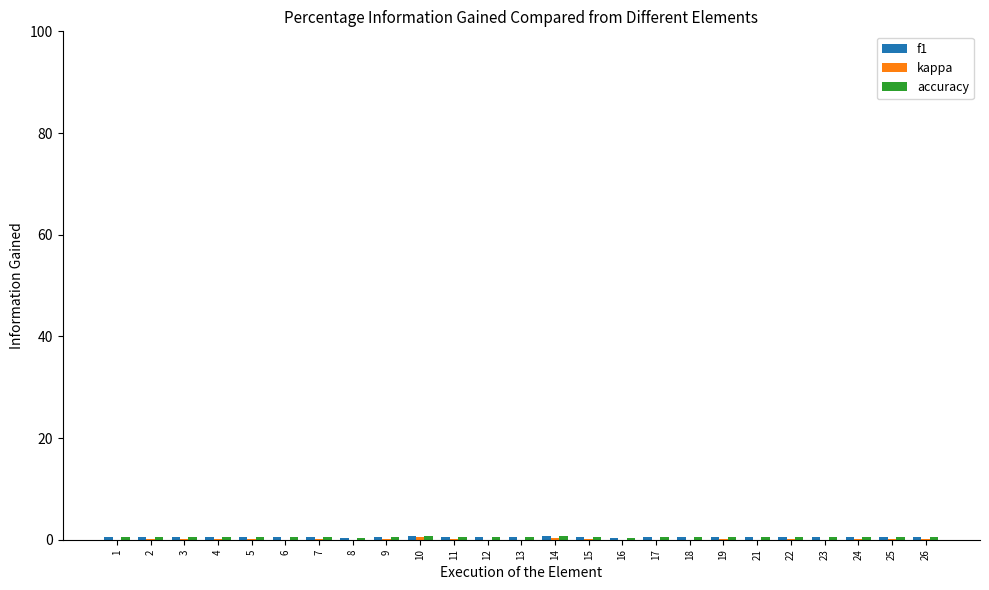

Reading left to right, what are all the values shown in this chart?

f1: 1=0.5	2=0.5	3=0.6	4=0.6	5=0.5	6=0.5	7=0.6	8=0.4	9=0.6	10=0.8	11=0.6	12=0.4	13=0.4	14=0.7	15=0.5	16=0.4	17=0.5	18=0.5	19=0.6	21=0.5	22=0.5	23=0.4	24=0.5	25=0.5	26=0.5
kappa: 1=0.0	2=0.1	3=0.2	4=0.2	5=0.1	6=0.0	7=0.2	8=-0.2	9=0.1	10=0.5	11=0.2	12=-0.1	13=-0.1	14=0.4	15=0.0	16=-0.2	17=-0.0	18=0.0	19=0.2	21=-0.1	22=0.1	23=-0.1	24=0.1	25=0.1	26=0.1
accuracy: 1=0.5	2=0.5	3=0.6	4=0.6	5=0.5	6=0.5	7=0.6	8=0.4	9=0.6	10=0.8	11=0.6	12=0.4	13=0.4	14=0.7	15=0.5	16=0.4	17=0.5	18=0.5	19=0.6	21=0.5	22=0.5	23=0.4	24=0.5	25=0.5	26=0.5